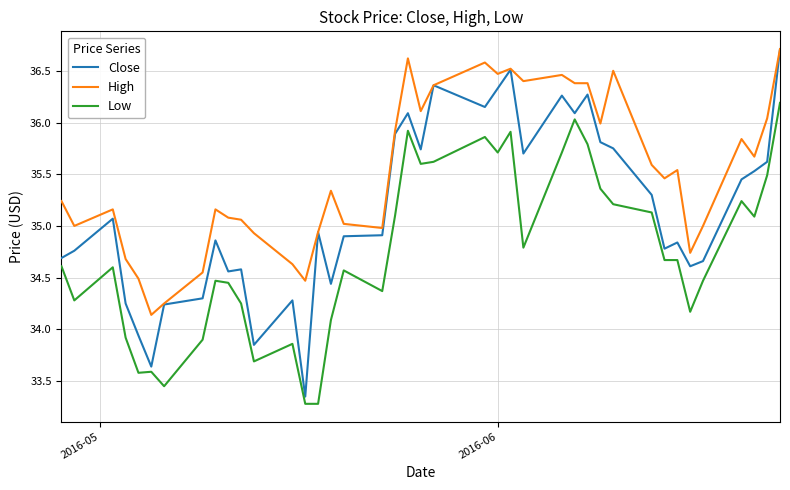

Which series has the largest range (max minus min)?

Close